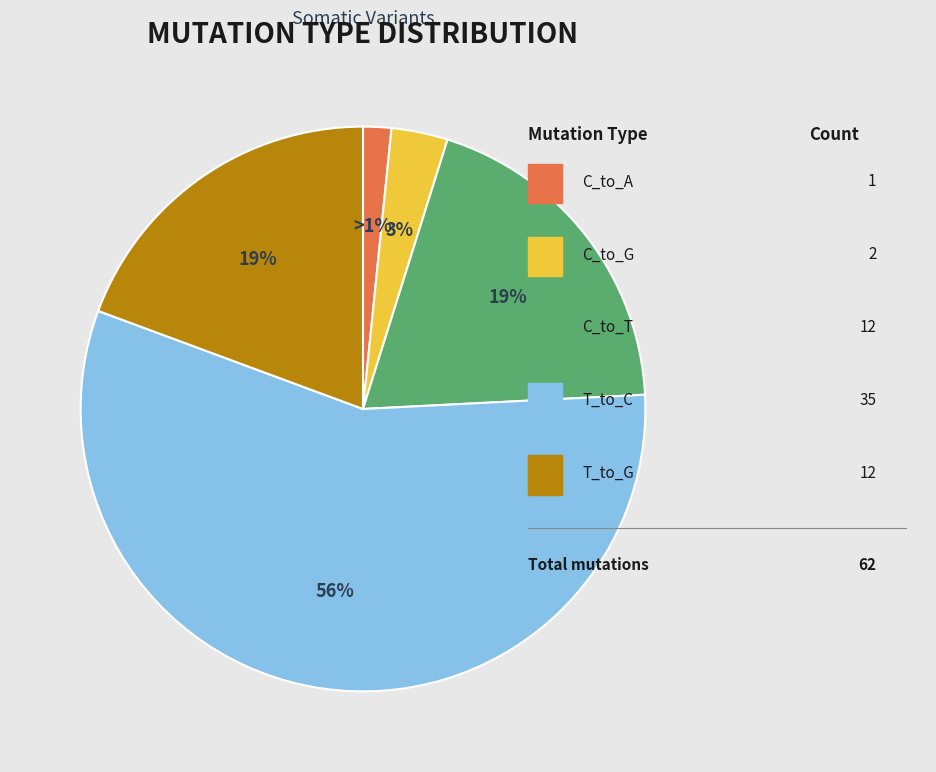

Is there a majority slice in this chart?

Yes